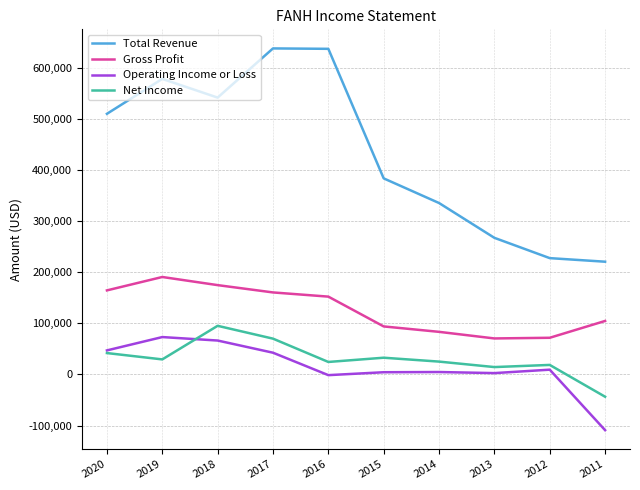

True or false: Net Income has more than 0 interior local peaks.

True